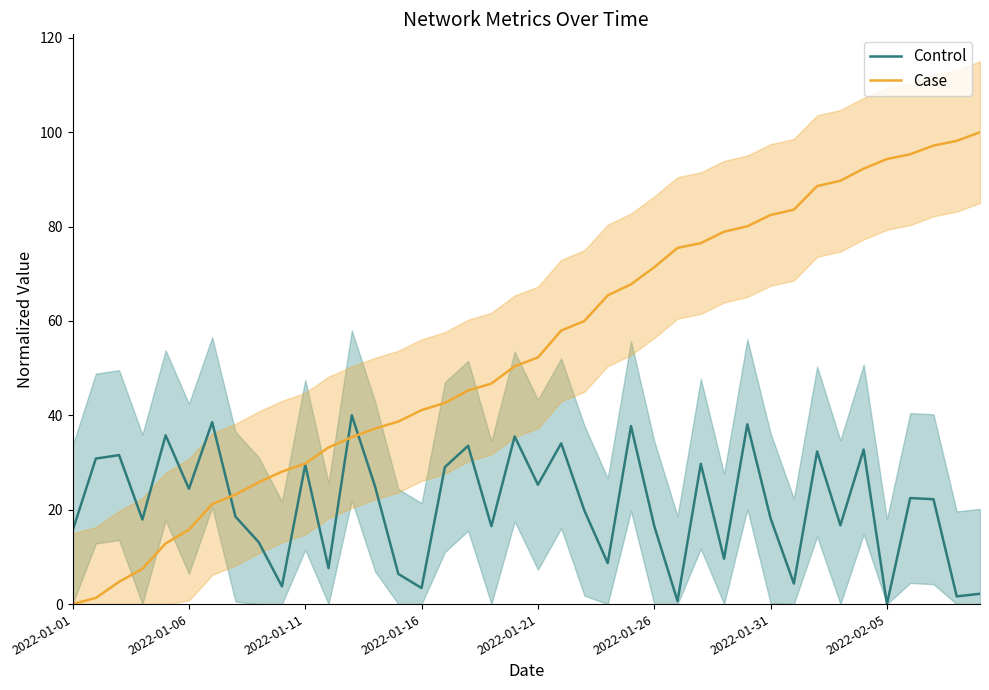

Is it true that Control equals 26.4 at 22?

False